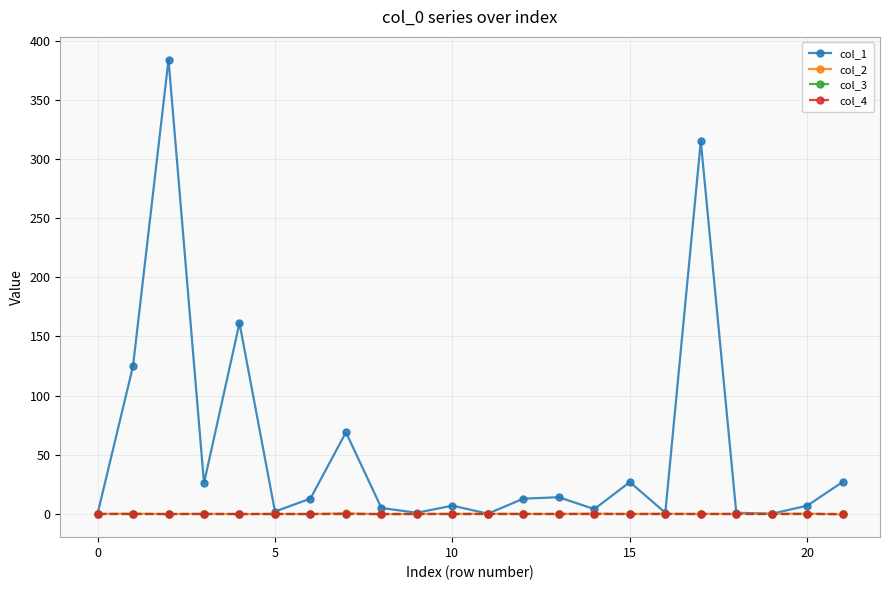

What is the maximum value shown in the chart?

383.9